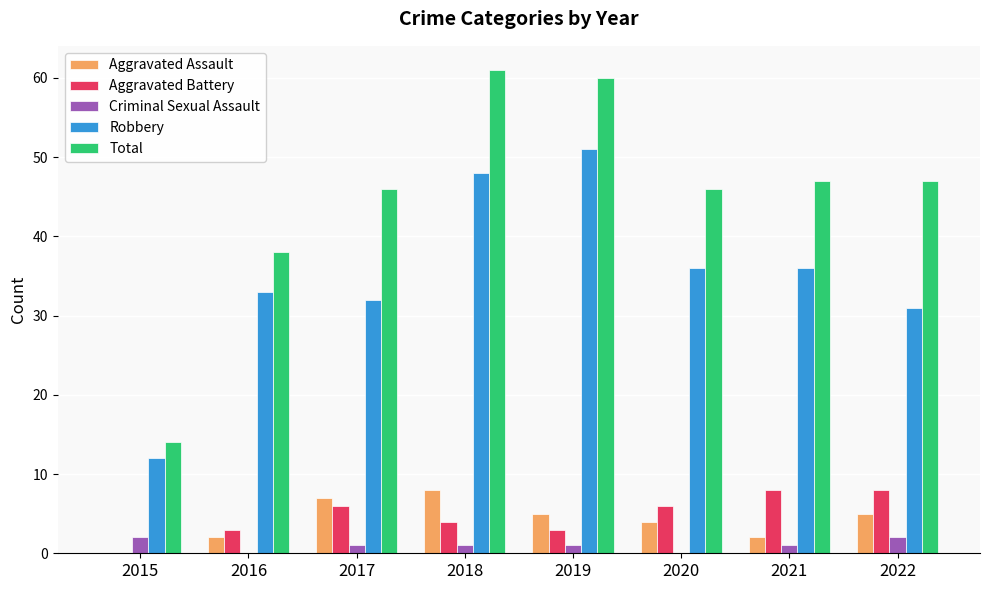

Is the value of Total at 2022 greater than the value of Aggravated Battery at 2020?

Yes